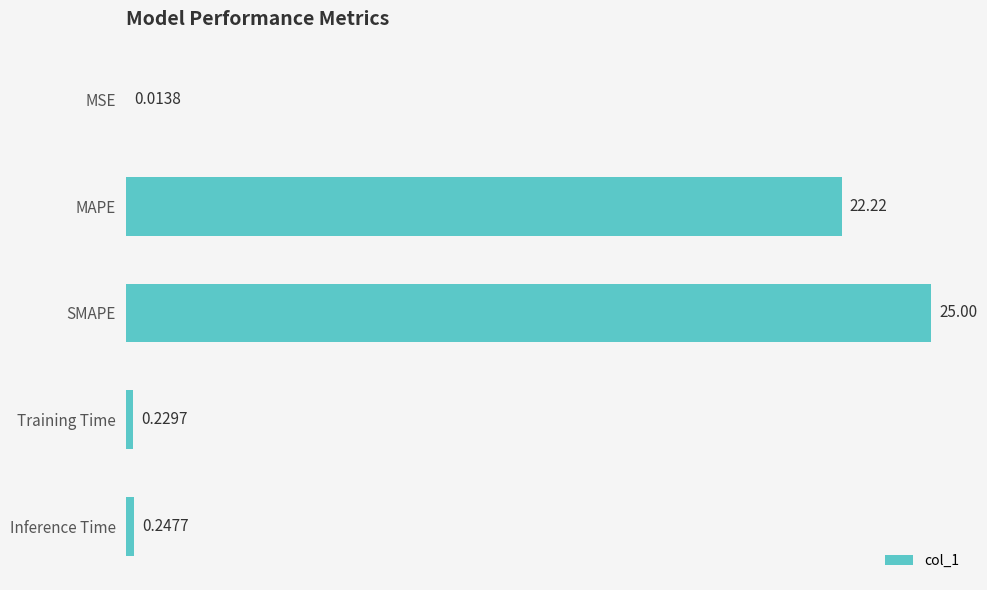

What is the sum of all values?

47.7